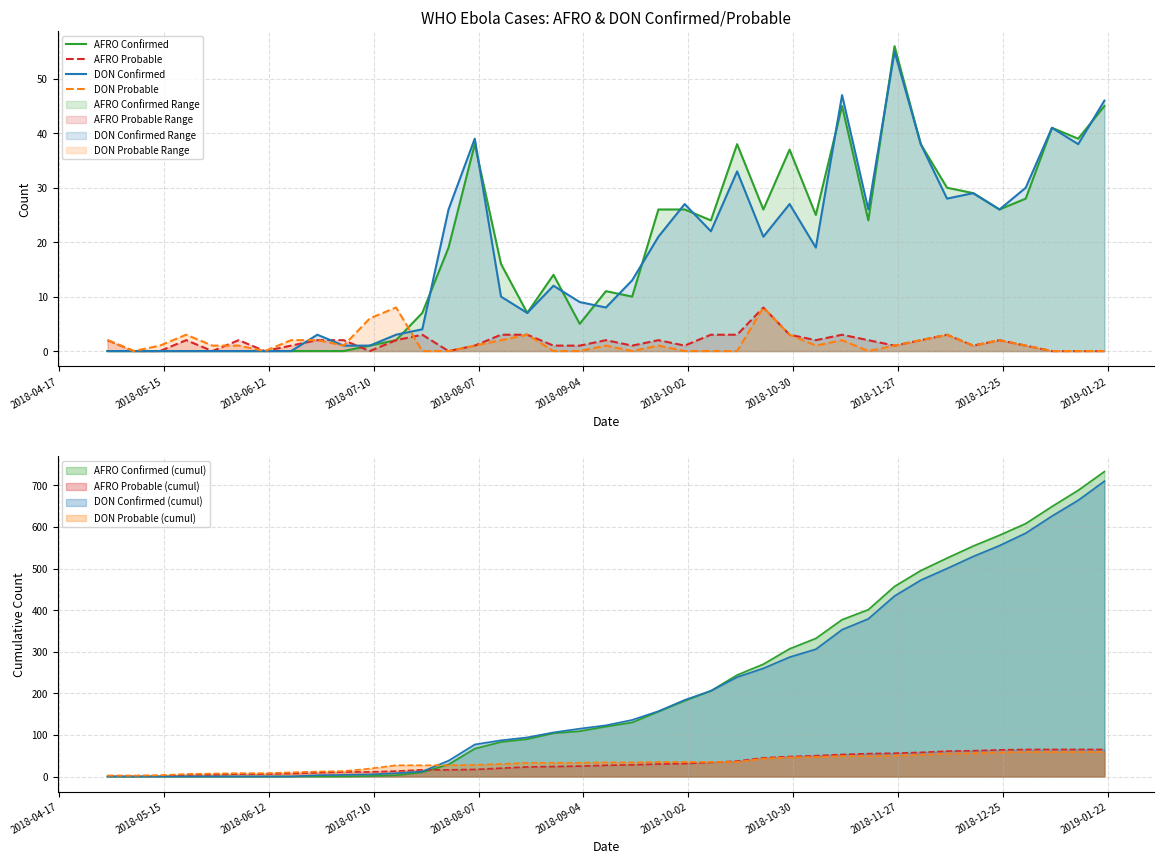

Does the chart display data point markers on the line(s)?

No